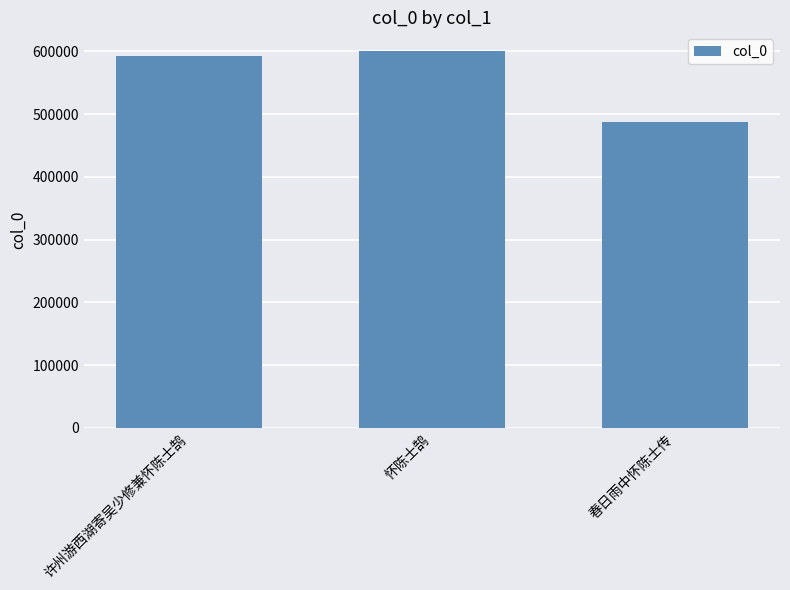

What is the smallest value displayed?

487825